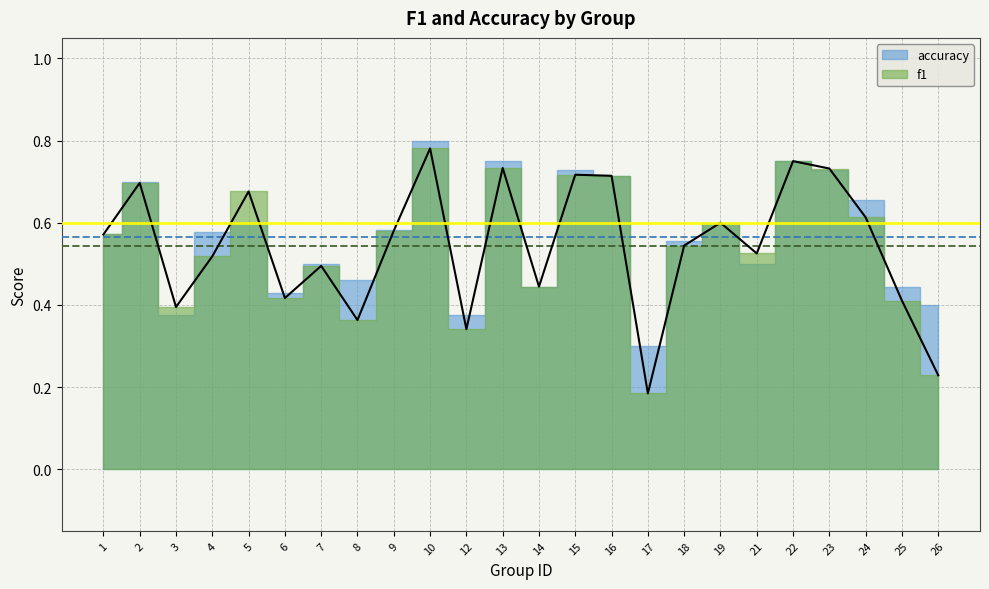

True or false: there are more than 0 points higher than both neighbors.

True